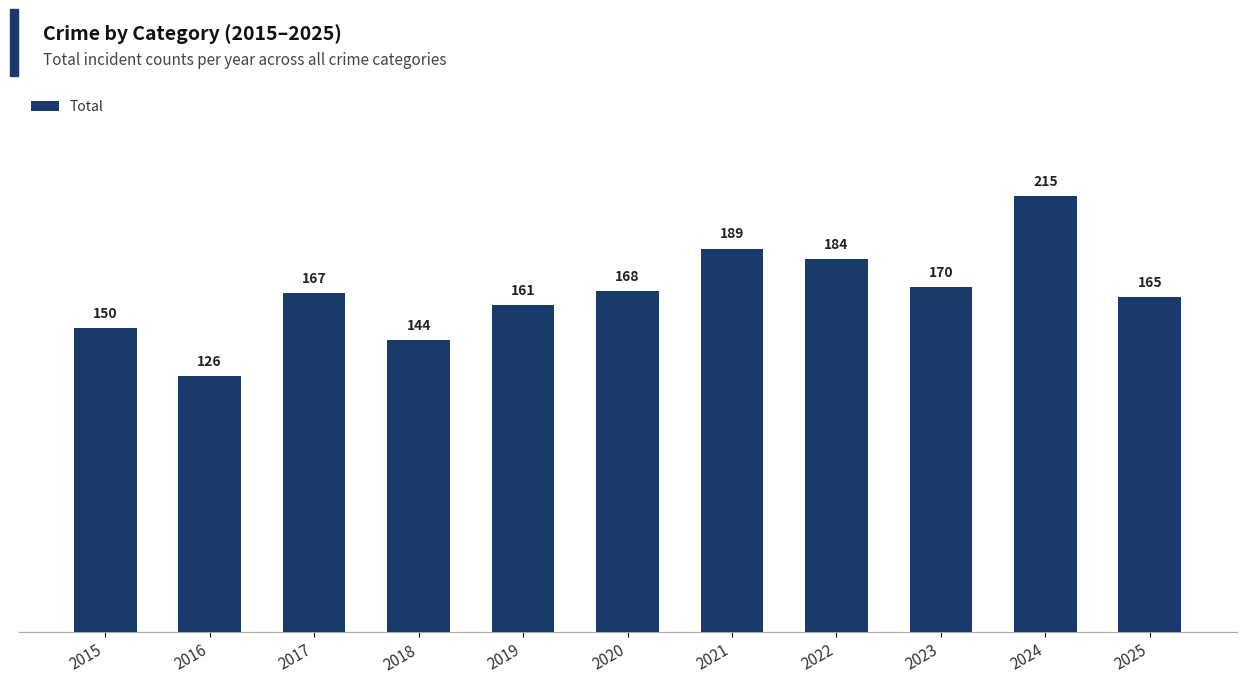

Reading right to left, extract all data points from this chart.

2025=165	2024=215	2023=170	2022=184	2021=189	2020=168	2019=161	2018=144	2017=167	2016=126	2015=150